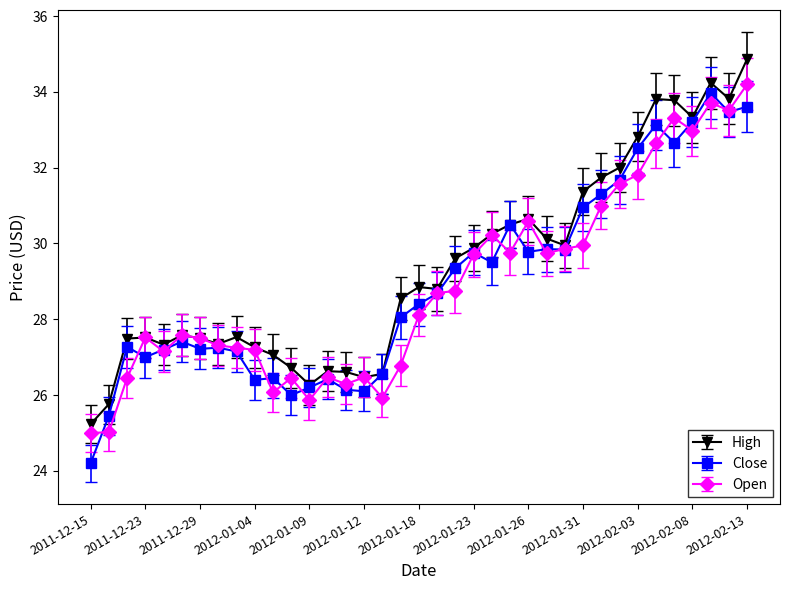

True or false: Close has more than 0 interior local peaks.

True